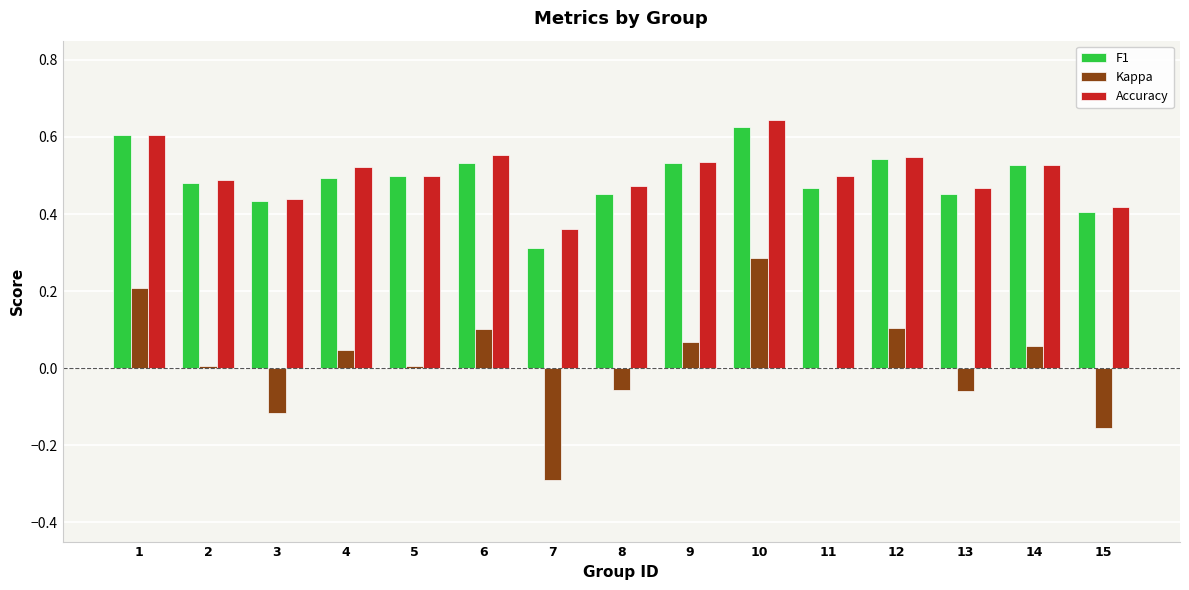

True or false: Accuracy has a value of 0.7 at 13.

False